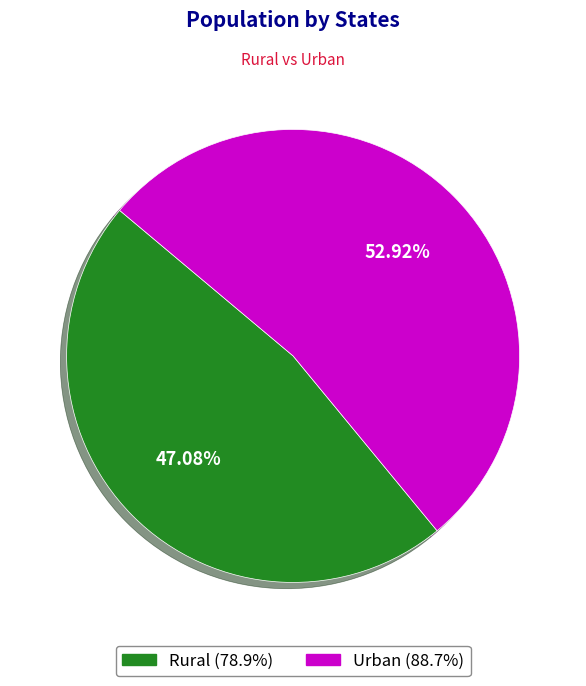

What percentage is NOT represented by Rural?

52.9%